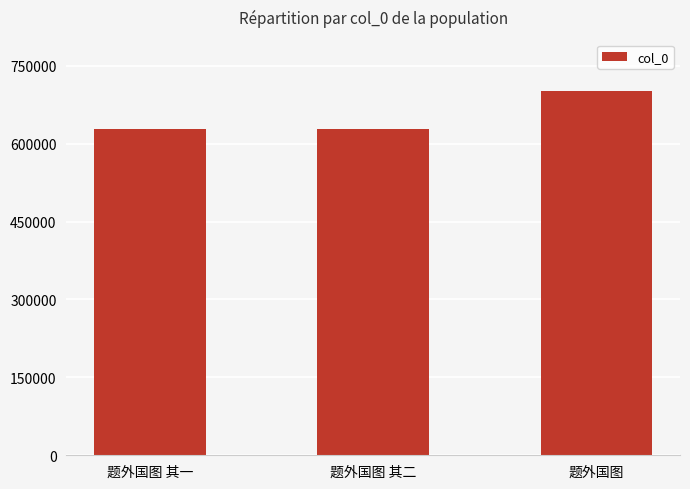

Approximately how many times larger is the value at 题外国图 compared to 题外国图 其一?

1.1